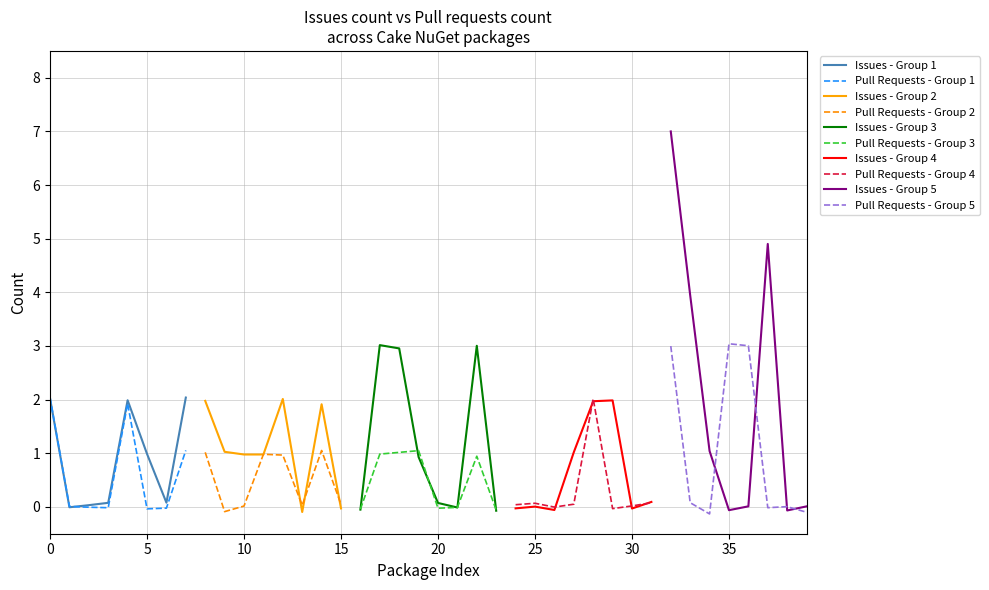

What is the maximum value for Pull Requests - Group 1?

2.0